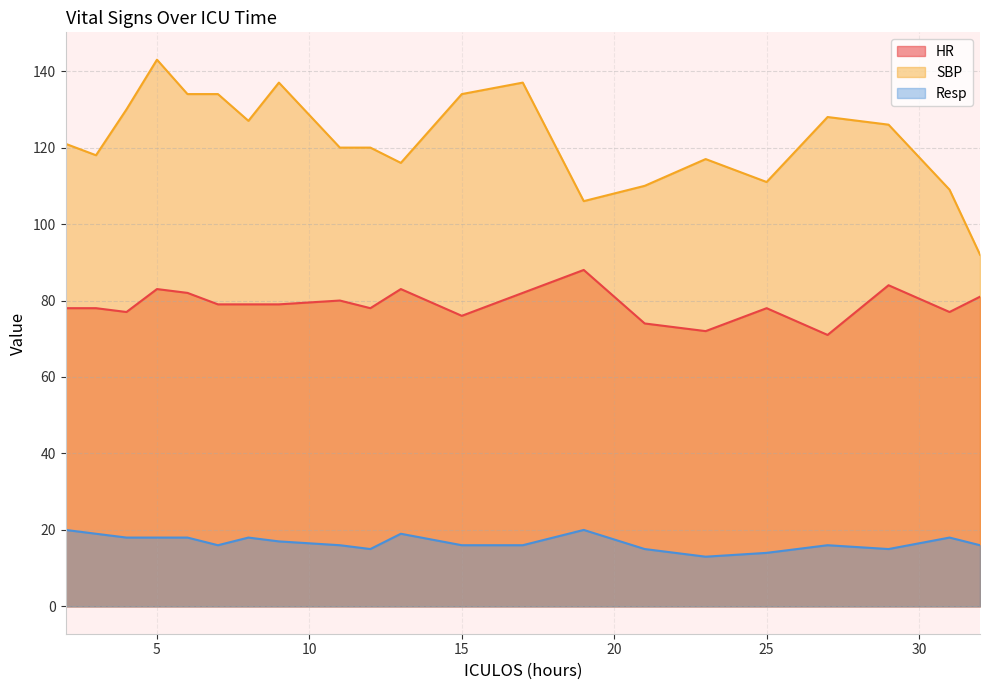

At how many categories does at least one series exceed 21?

21